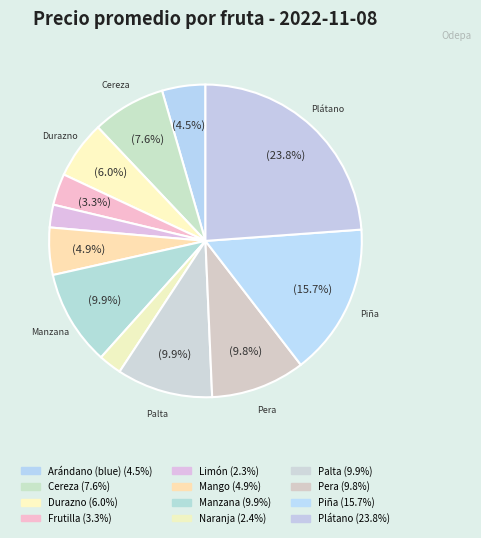

What percentage do Plátano and Manzana together represent?

33.7%